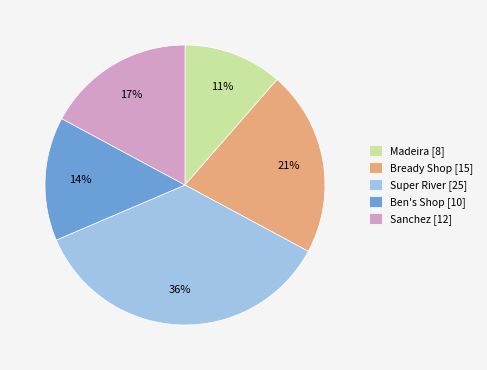

Which has a higher value, Super River or Bready Shop?

Super River